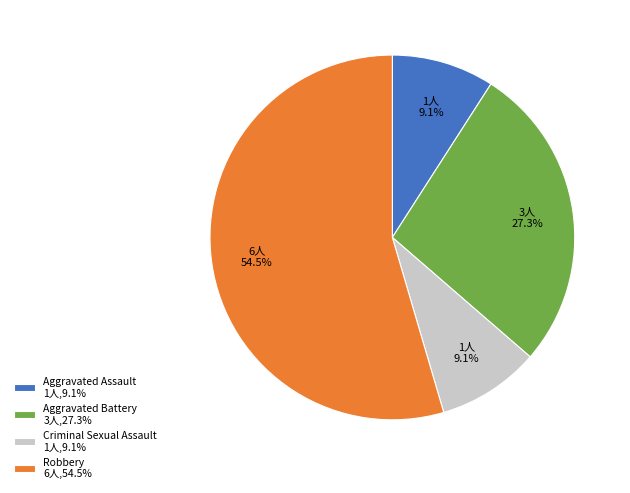

What percentage is the Criminal Sexual Assault slice, to the nearest percent?

9%